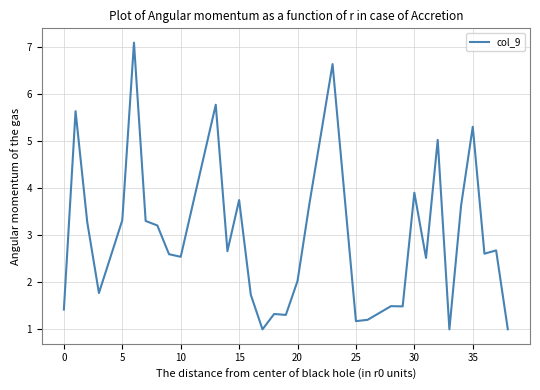

What is the maximum value shown in the chart?

7.1